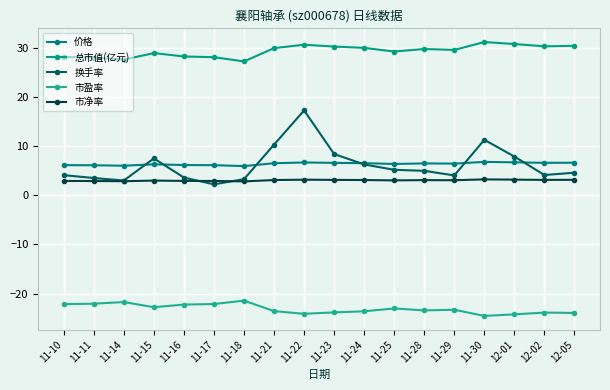

What is the difference between the second highest and minimum values in the 市净率 series?

0.4